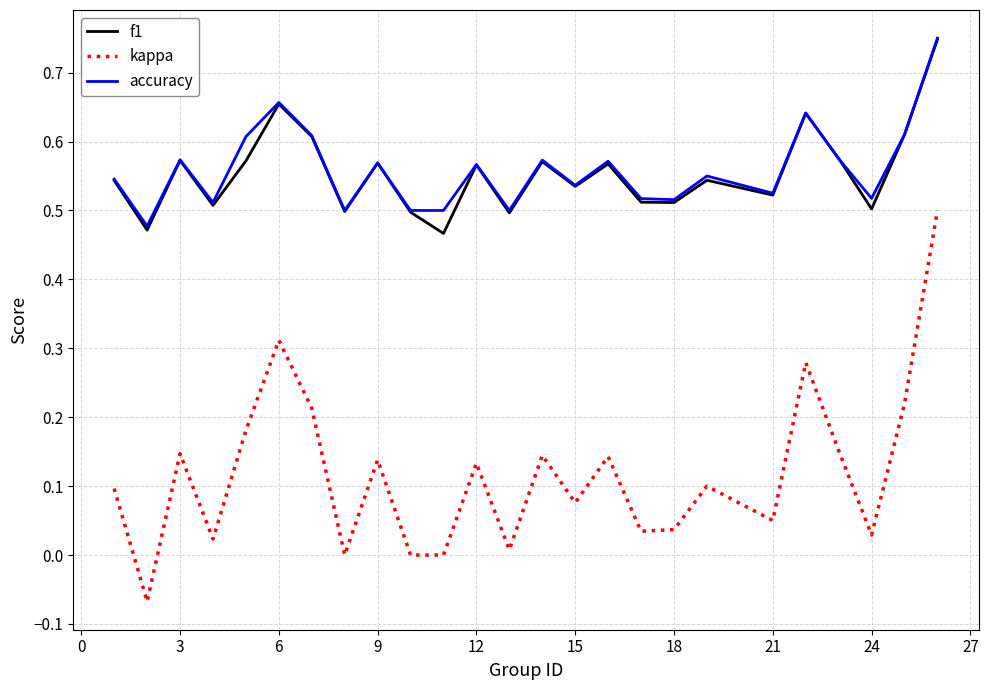

True or false: kappa and accuracy cross at least once.

False